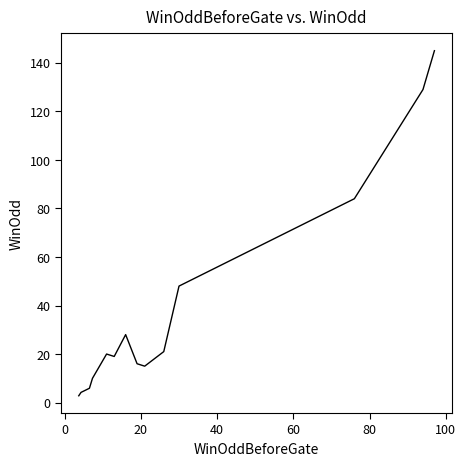

What is the maximum value shown in the chart?

145.0